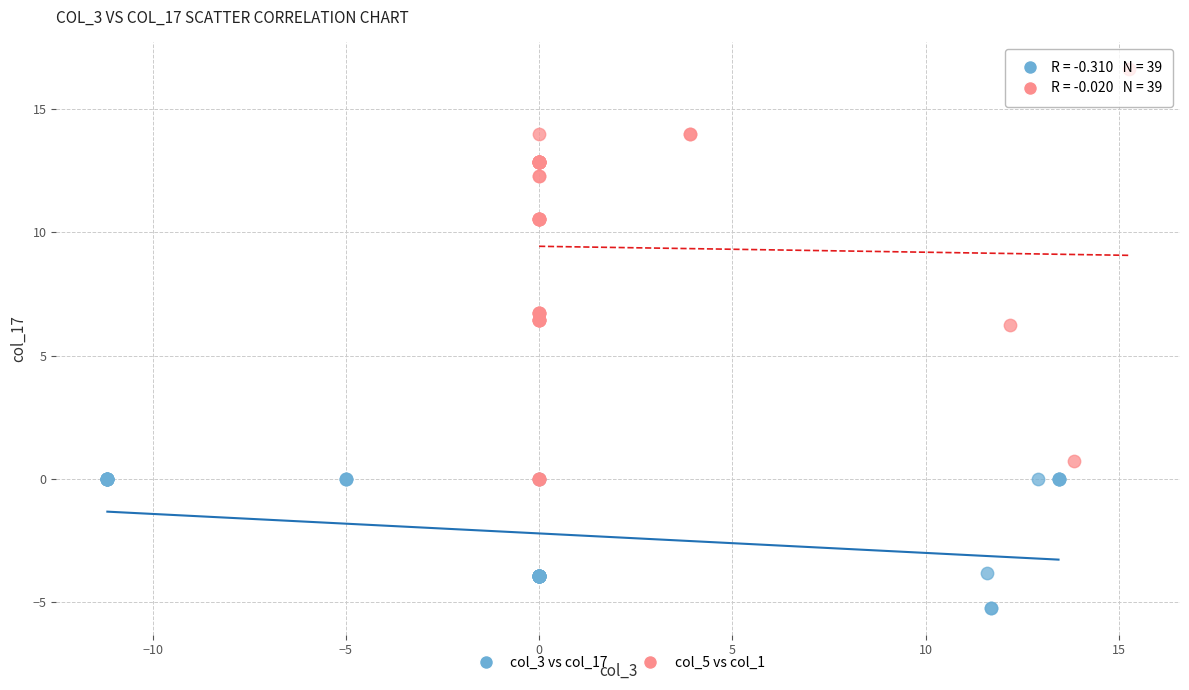

Which series contains the lowest Y value?

col_3 vs col_17